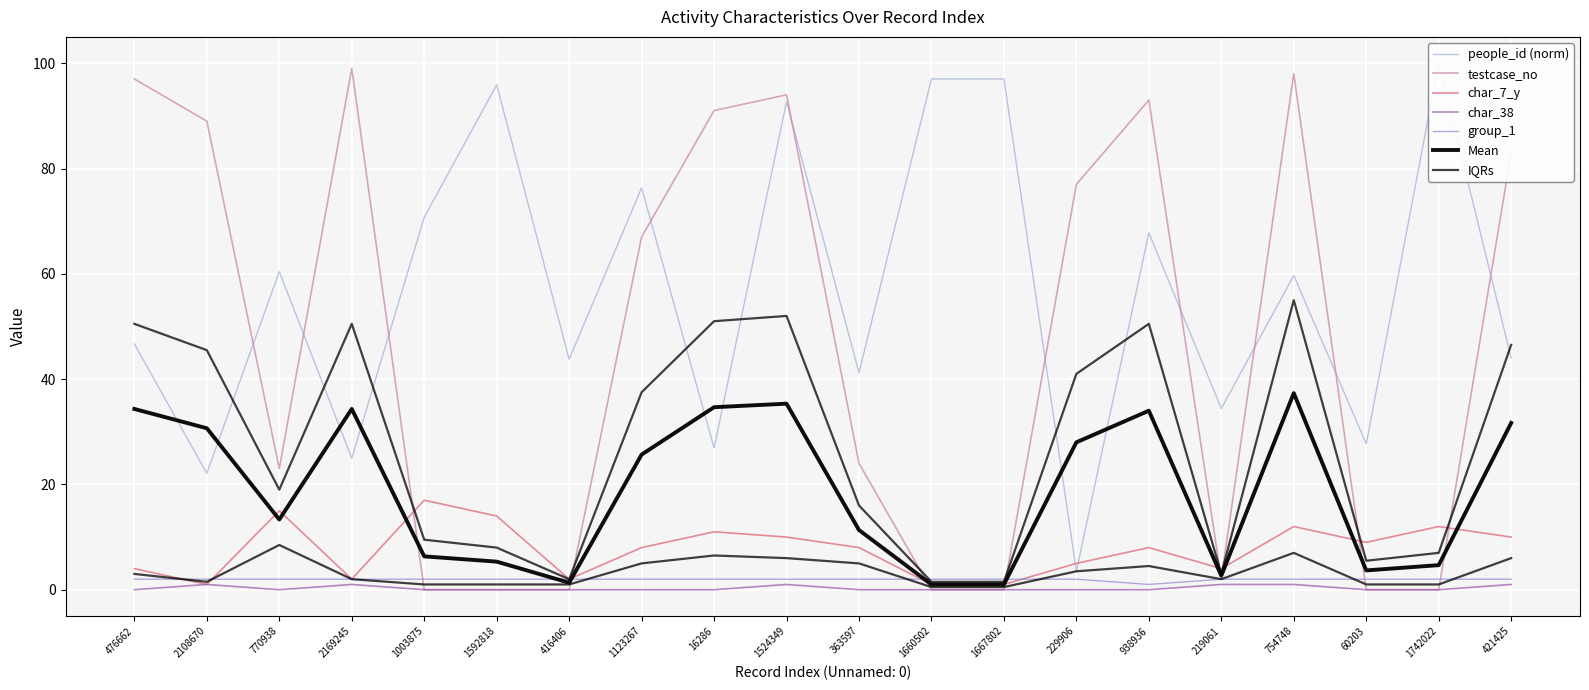

At which category does group_1 reach its first local valley?

938936